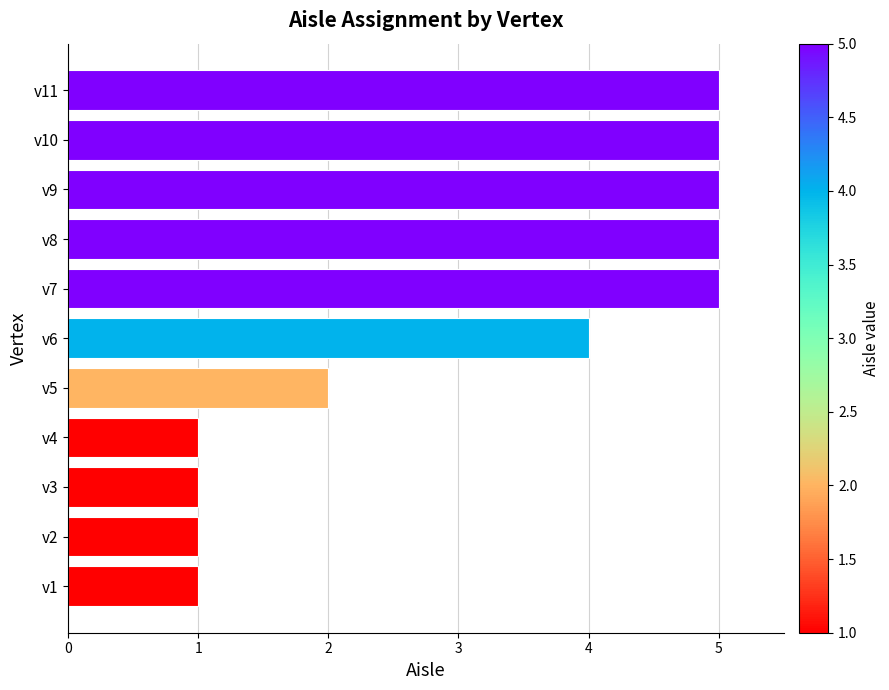

Reading bottom to top, transcribe all the data shown in this chart.

v1=1	v2=1	v3=1	v4=1	v5=2	v6=4	v7=5	v8=5	v9=5	v10=5	v11=5